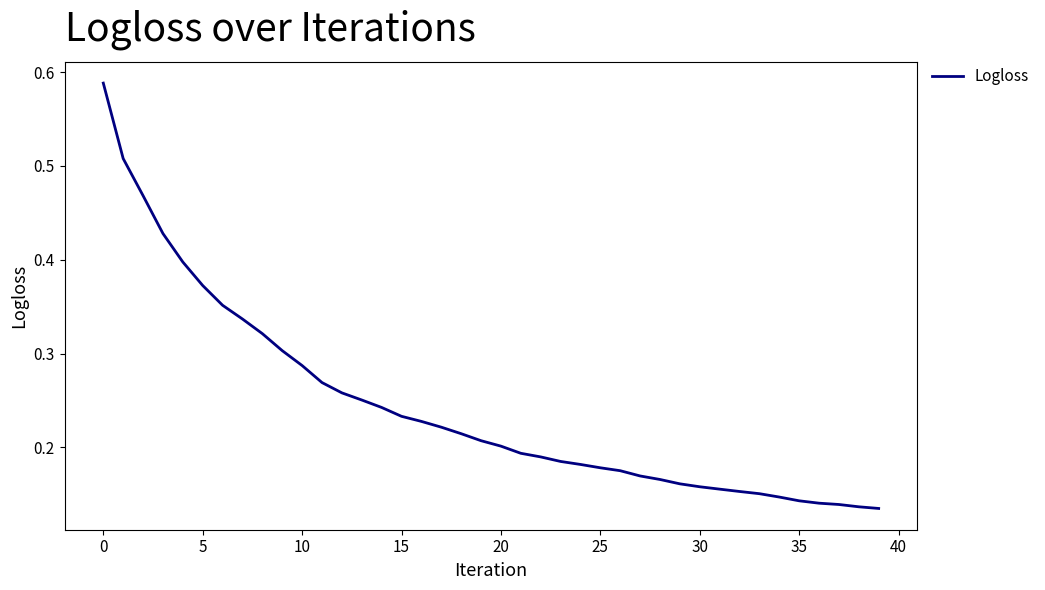

Is it true that the value at 15 is 0.3?

False